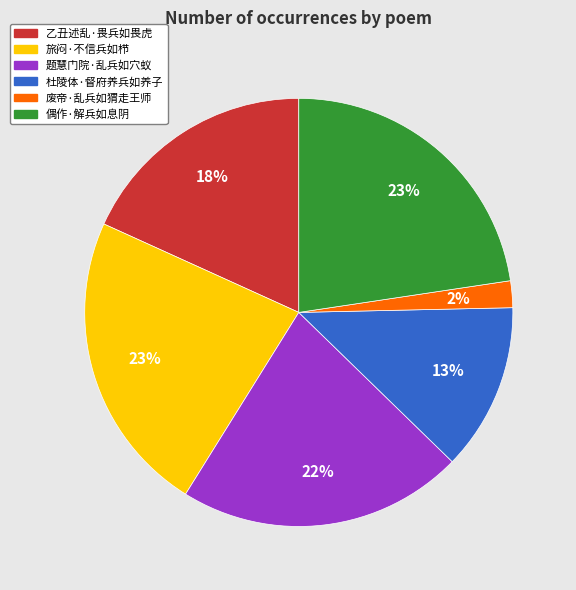

How many segments does this pie chart have?

6